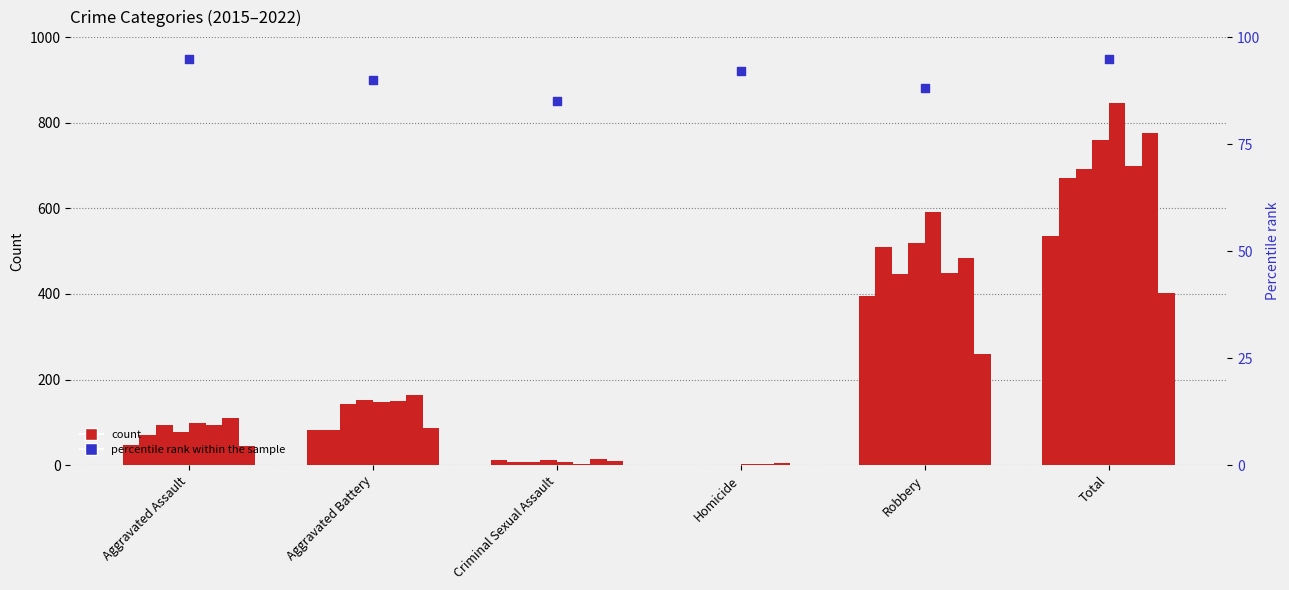

Between Total and Homicide, which is larger?

Total